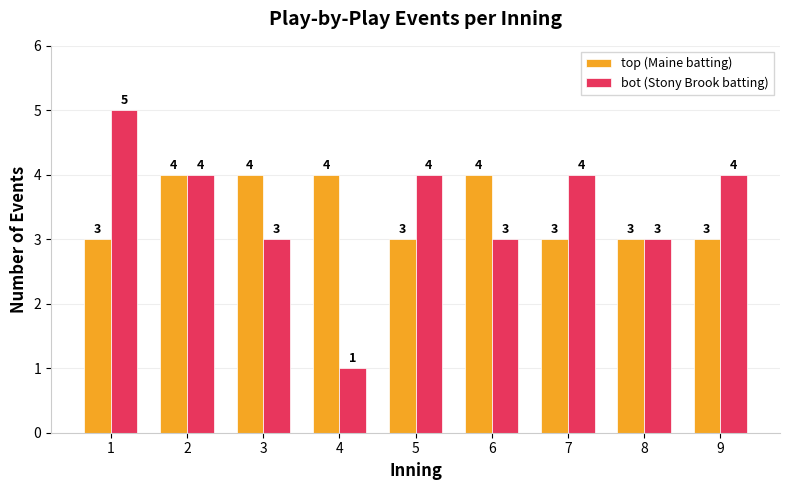

Which series has the widest spread of values?

bot (Stony Brook batting)